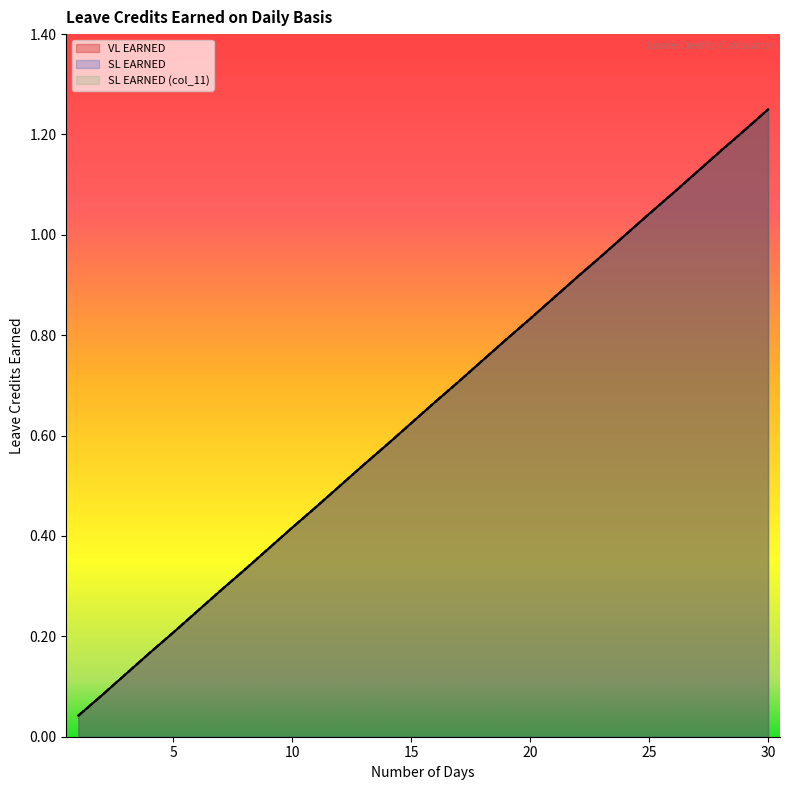

List the labels in order of SL EARNED value, smallest first.

1, 2, 3, 4, 5, 6, 7, 8, 9, 10, 11, 12, 13, 14, 15, 16, 17, 18, 19, 20, 21, 22, 23, 24, 25, 26, 27, 28, 29, 30